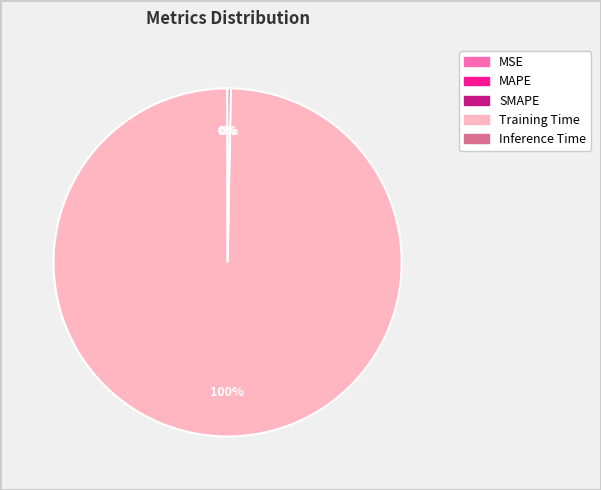

Which slice is the largest?

Training Time